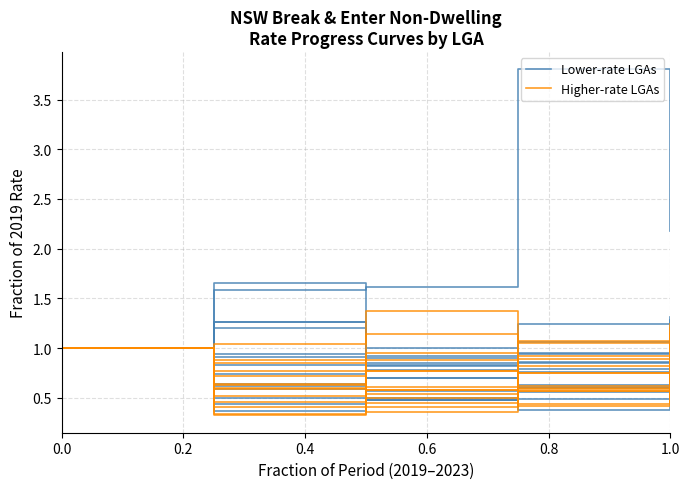

Rank the series by their maximum value, from lowest to highest.

Lower-rate LGAs, Higher-rate LGAs